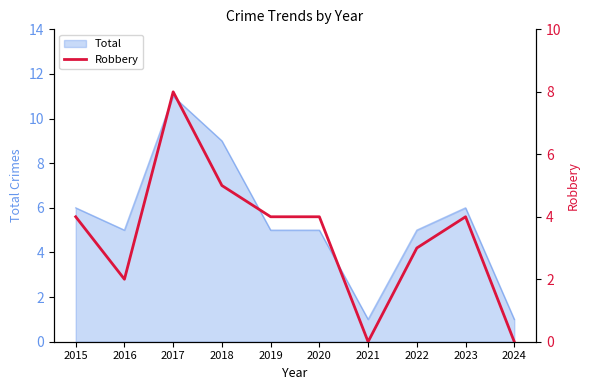

What is the value of the 8th point from the left?

3